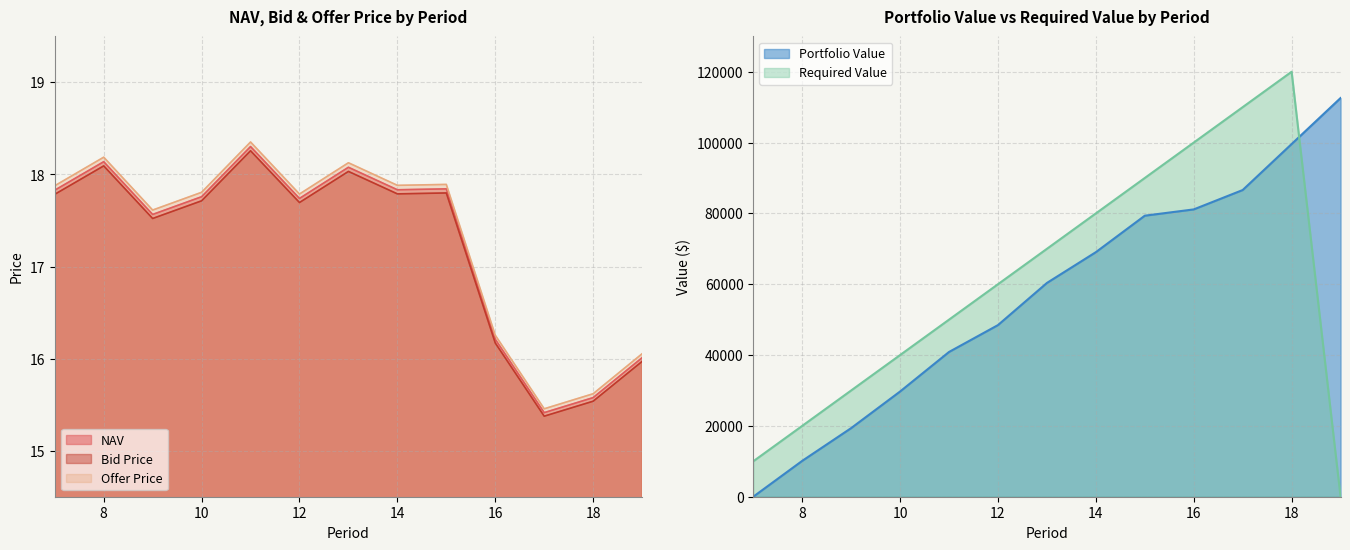

True or false: Offer Price and Bid Price cross at least once.

False